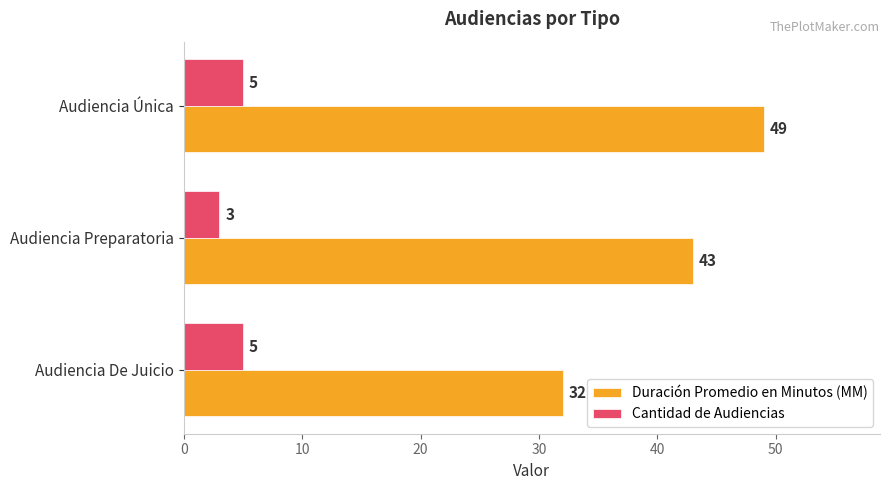

What are all the series names shown in the legend?

Duración Promedio en Minutos (MM), Cantidad de Audiencias